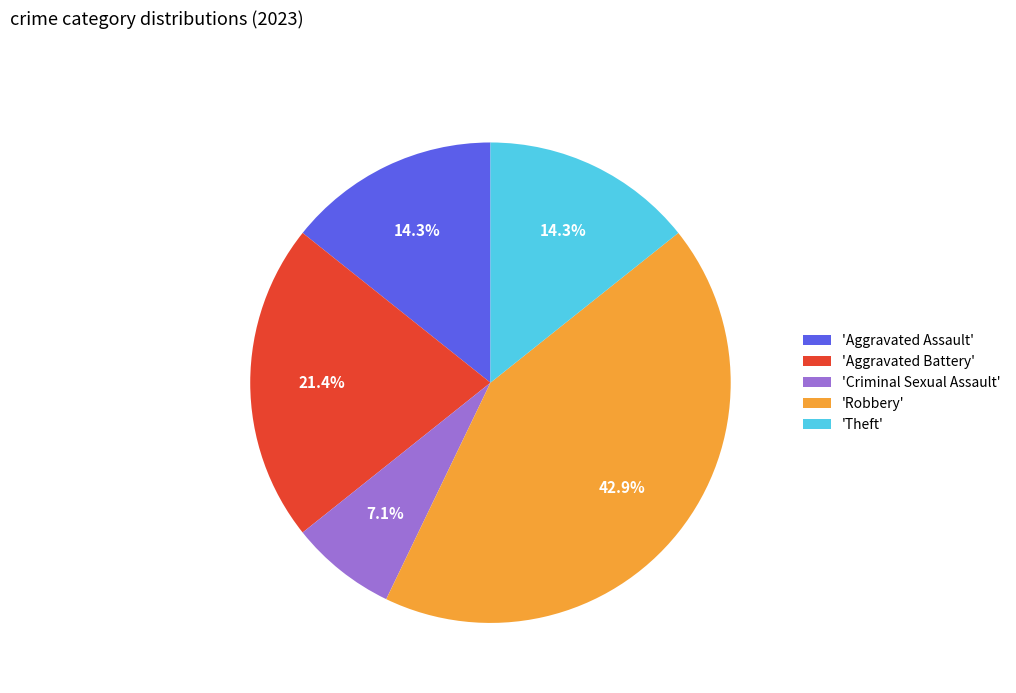

Which category has the biggest portion of the pie?

'Robbery'